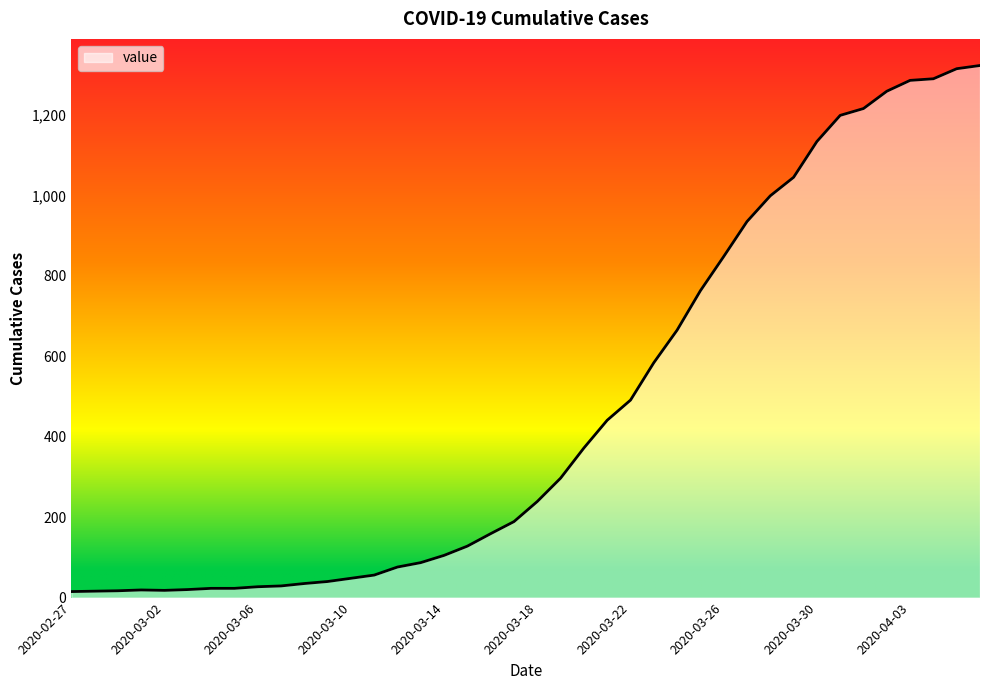

What is the difference between the maximum and minimum values?

1308